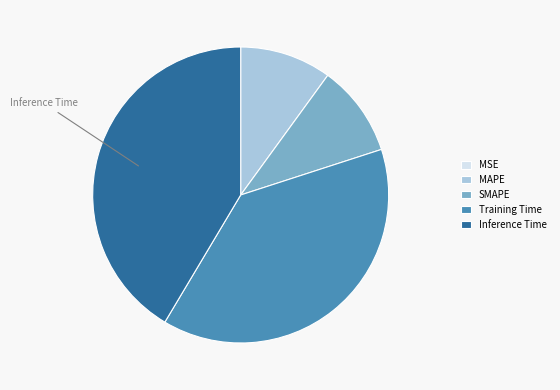

Do Training Time and SMAPE together represent more than half of the pie?

No